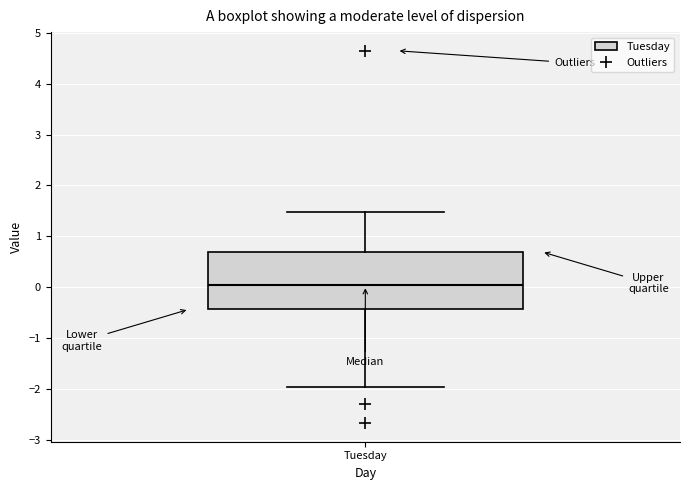

Transcribe this box plot: give where the median line is, the range the box spans, and where the two whiskers end, as read against the y-axis. The values are not printed on the chart, so give them approximately, as read against the axis.

median 0.0, box -0.4 to 0.7, whiskers -2.0 to 1.5